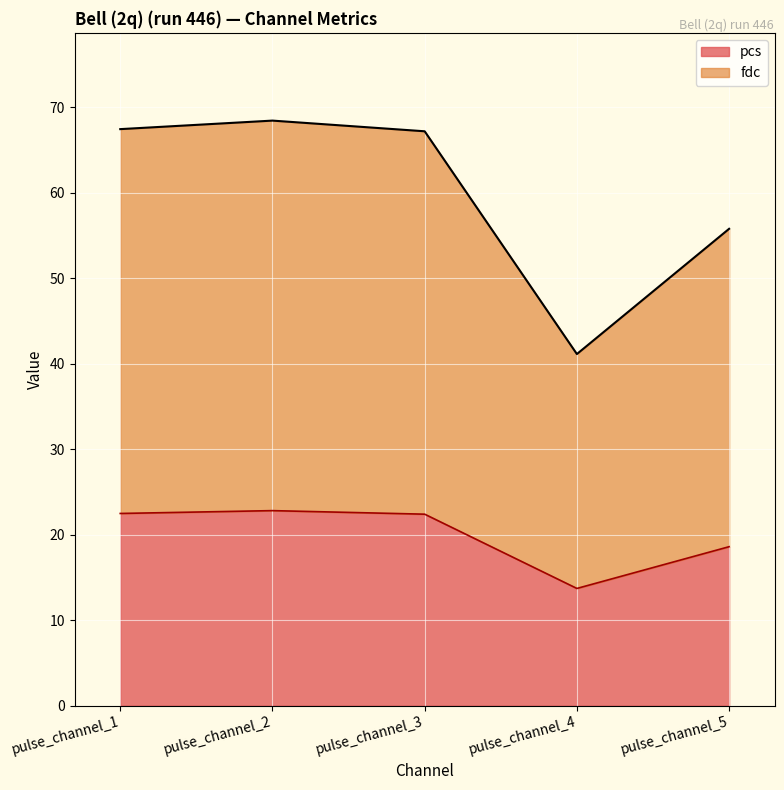

What is the difference between the pcs values at pulse_channel_1 and pulse_channel_4?

8.8